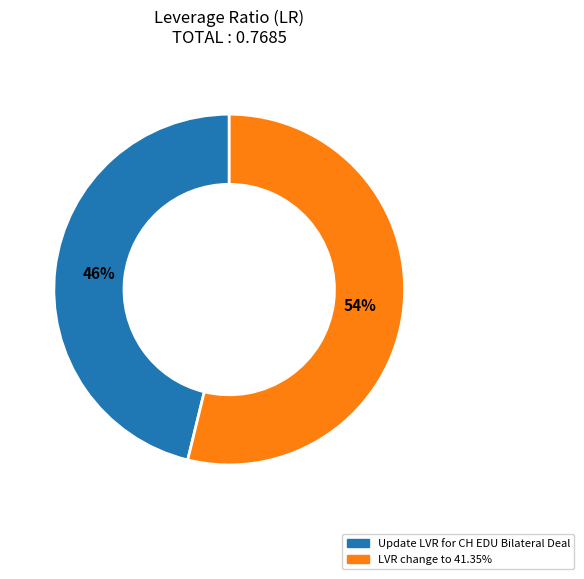

How many segments does this pie chart have?

2